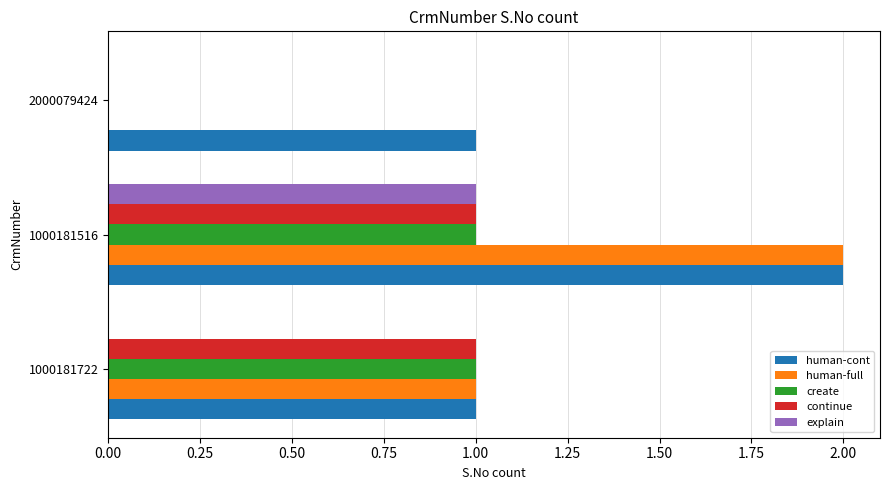

True or false: human-full has a value of 2 at 1000181516.

True